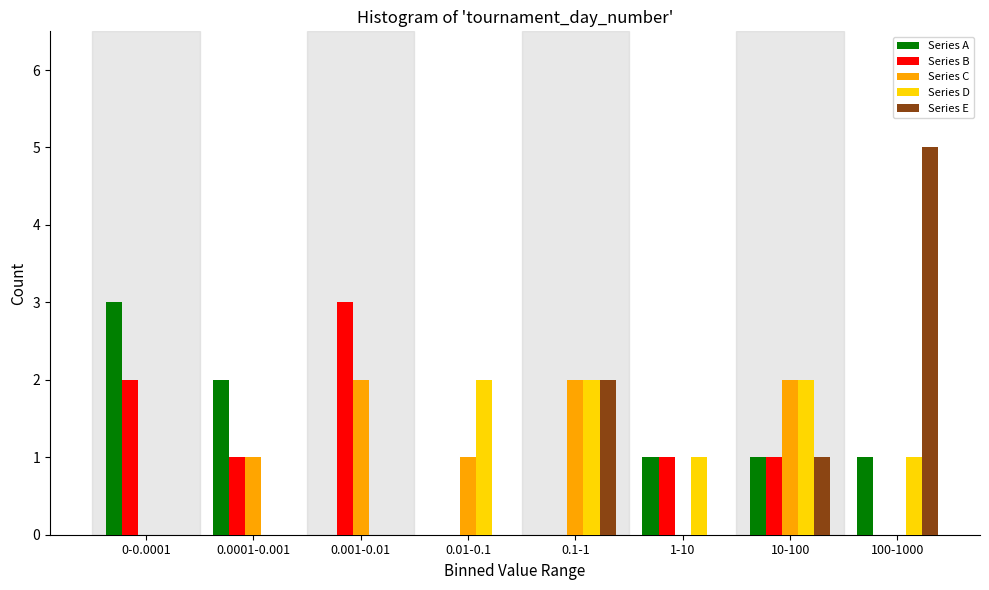

What is the sum of all Series B values?

8